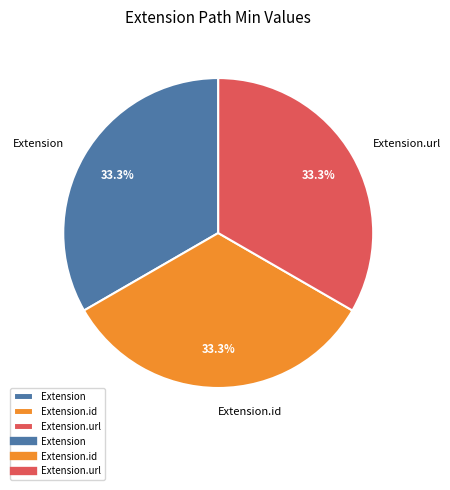

Does Extension.url represent more than half of the total?

No